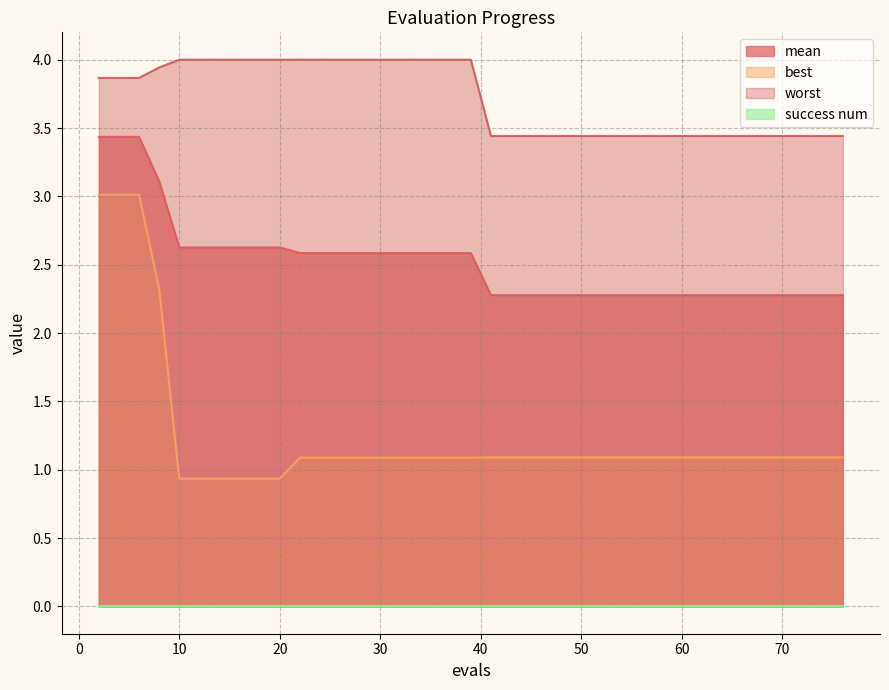

Where is mean nearest to the value 2?

41